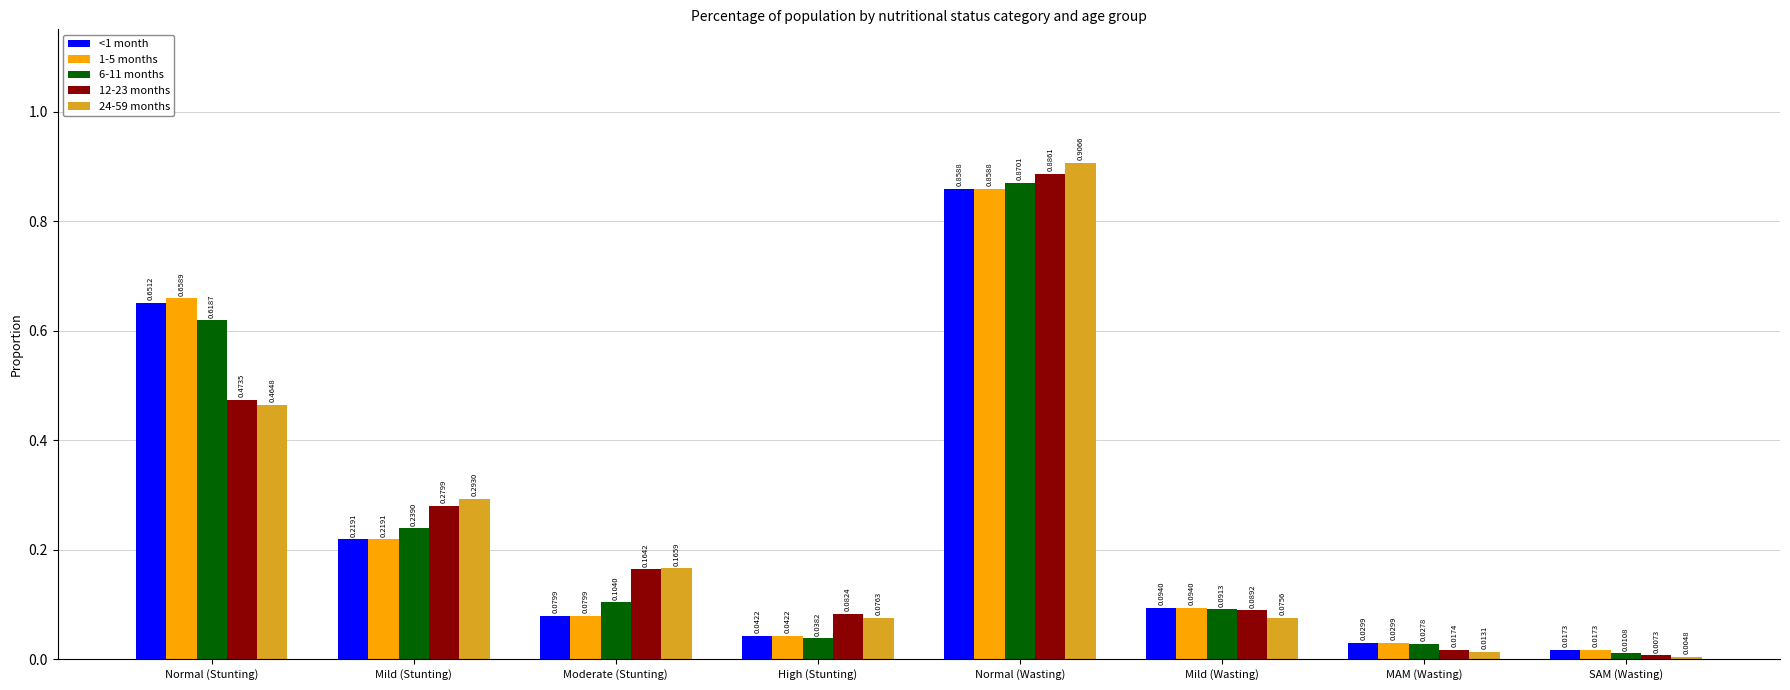

What is the sum of all 12-23 months values?

2.0